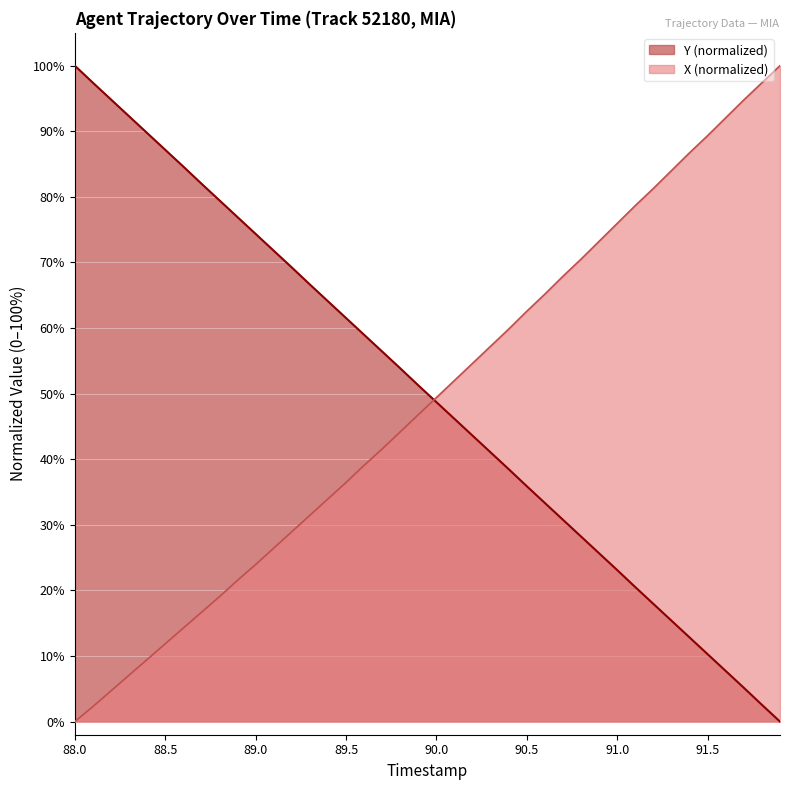

Which has a higher value, 91.4 or 89.6?

91.4